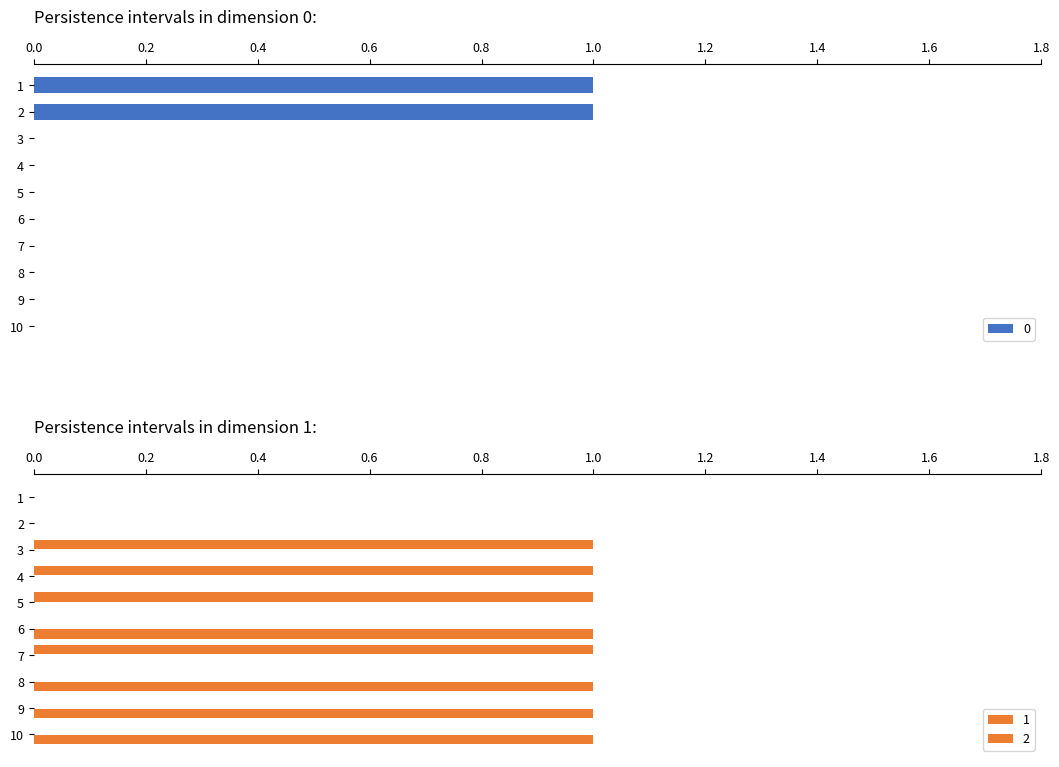

The 2 series shows 0 at 1. True or false?

True